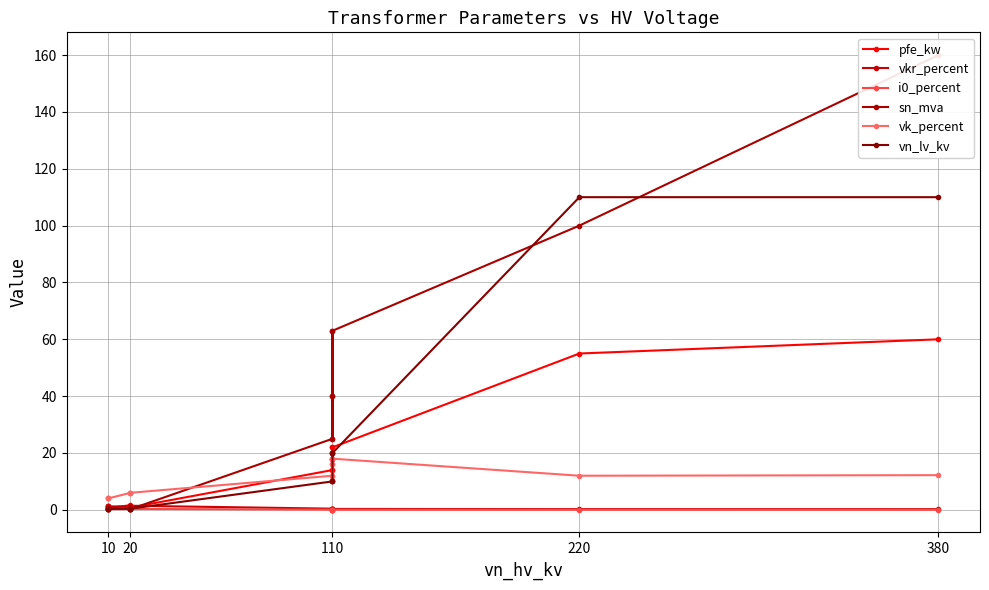

True or false: i0_percent and vn_lv_kv cross at least once.

False